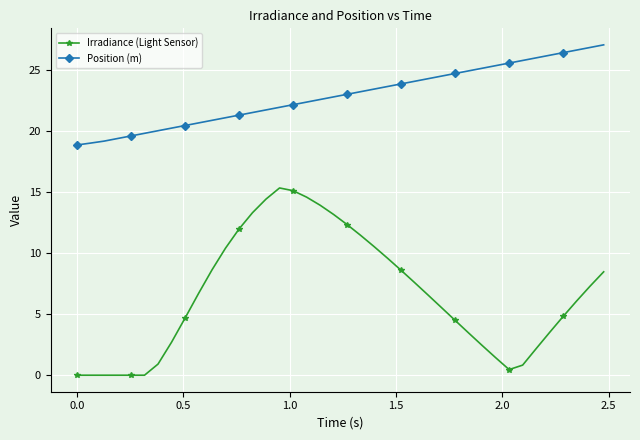

Does the chart have visible grid lines?

Yes